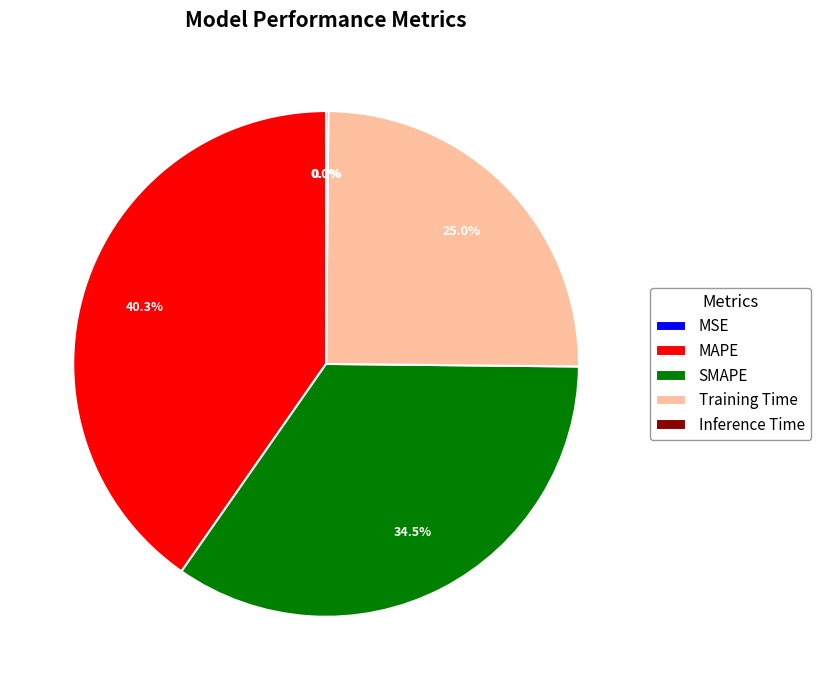

How much of the chart is everything except Training Time?

75.0%